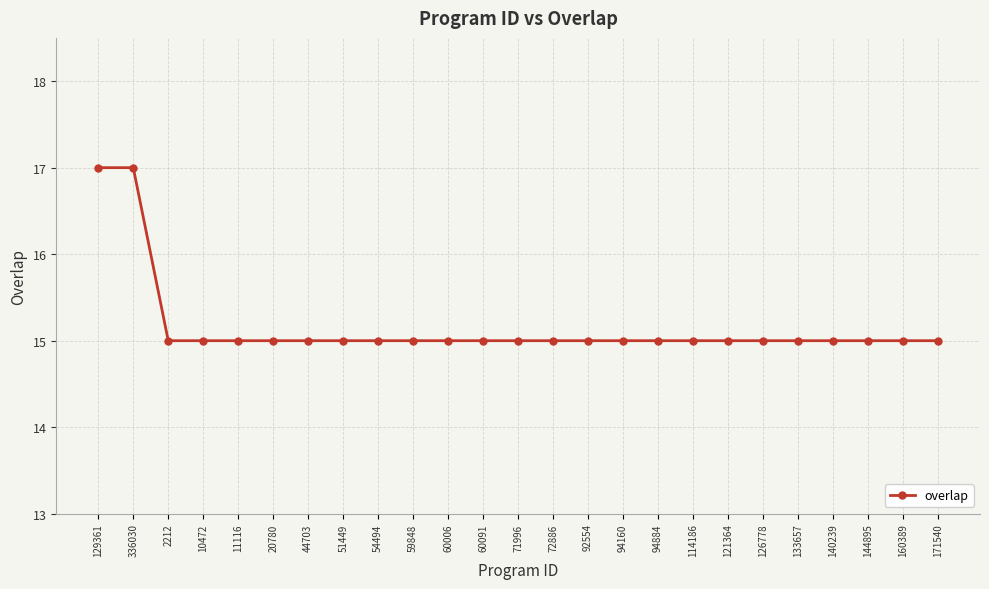

What is the difference between the second highest and minimum values?

2